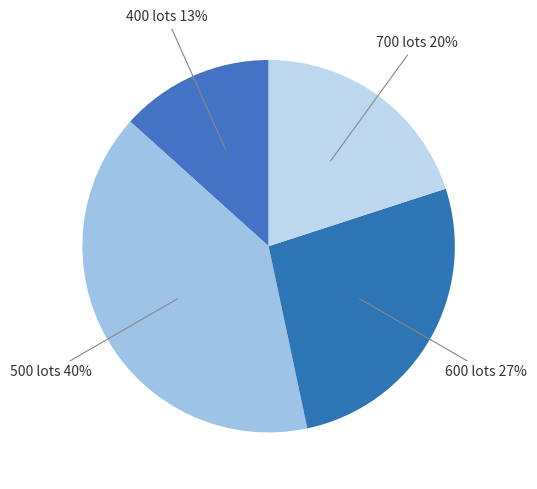

Rank the categories by value from highest to lowest.

500, 600, 700, 400